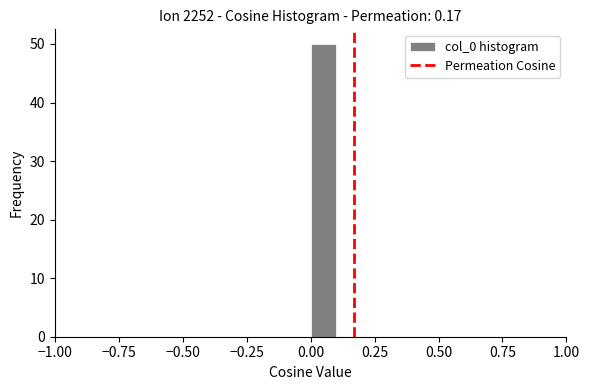

Read against the x-axis, roughly where is the centre of the tallest bar?

0.05